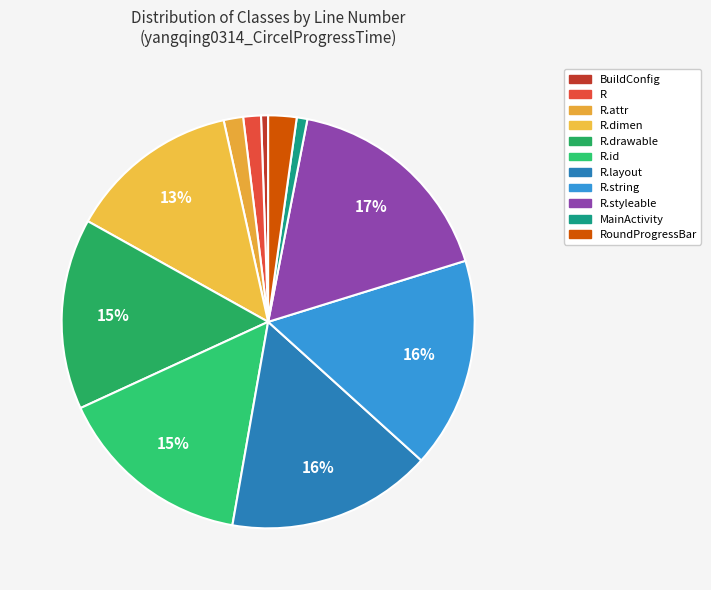

To the nearest percent, what is the average slice percentage?

9%